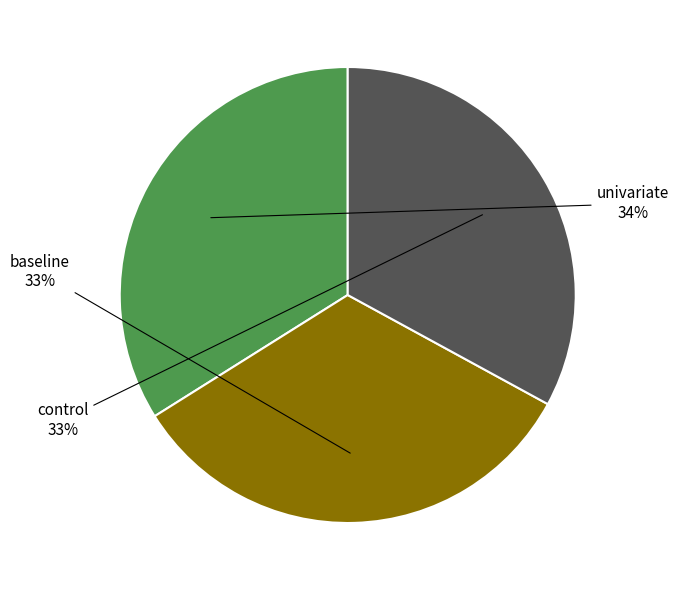

To the nearest percent, what is the average slice percentage?

33%